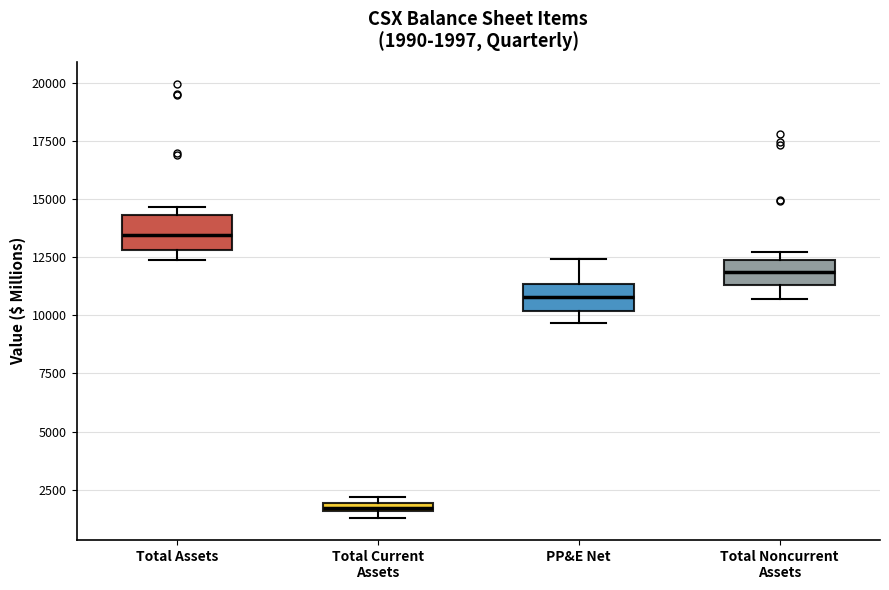

Which box has the highest median line?

Total Assets